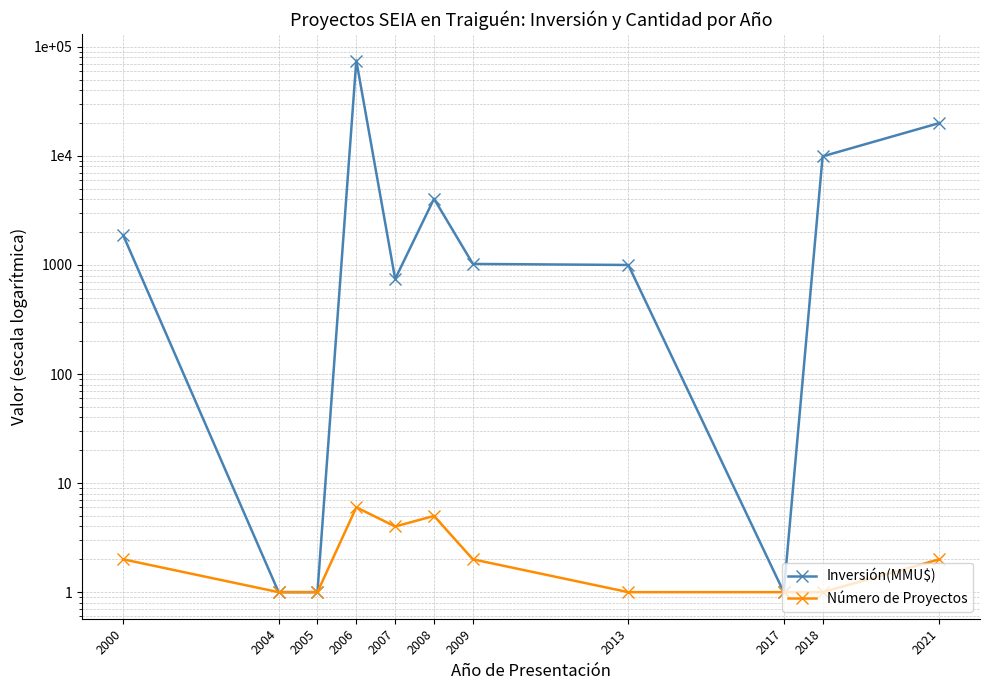

What is the value of the Inversión(MMU$) point at the 7th from the left?

1022